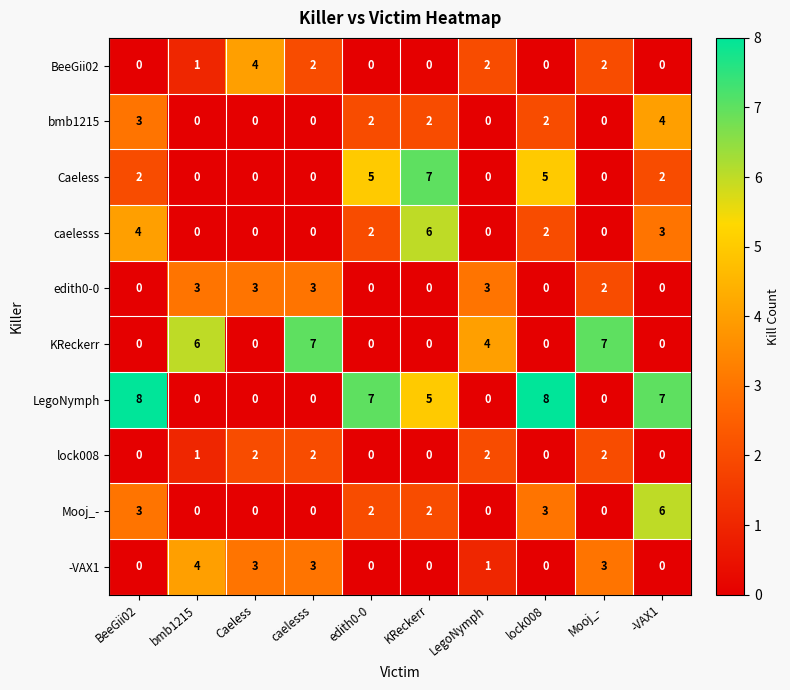

Count the number of categories in the chart.

10